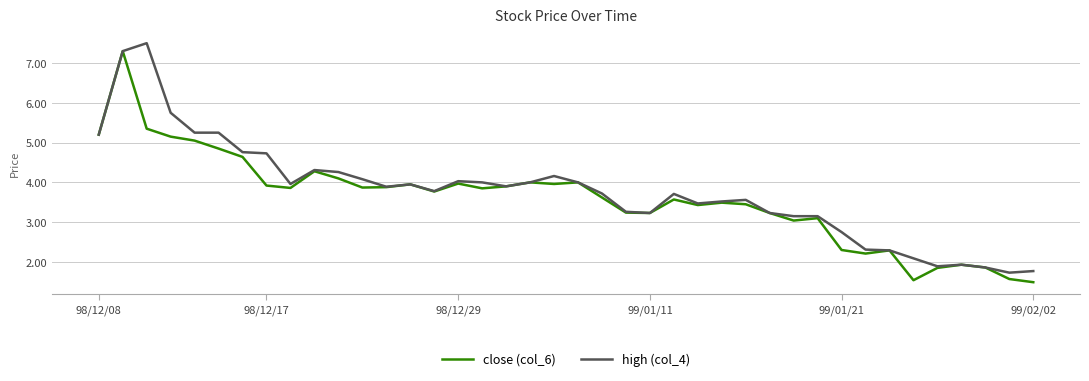

What is the highest value of the close (col_6) series?

7.3